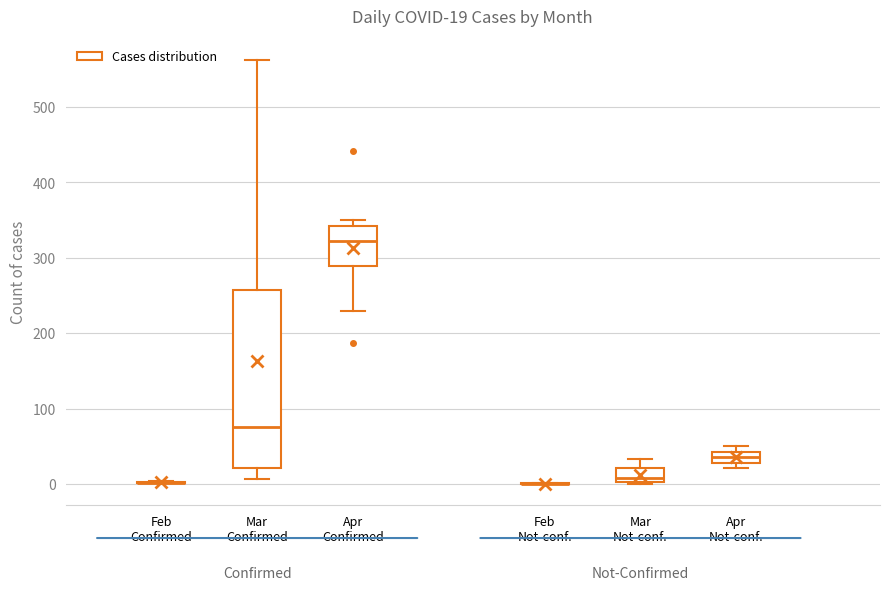

Comparing the boxes themselves (not the whiskers), which one is the tallest?

Mar Confirmed